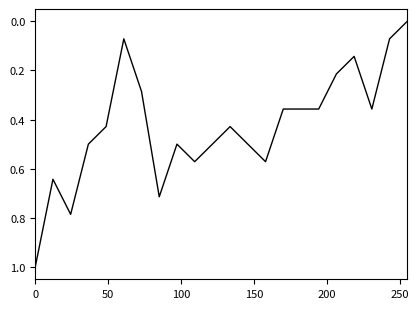

What is the maximum value shown in the chart?

1.0